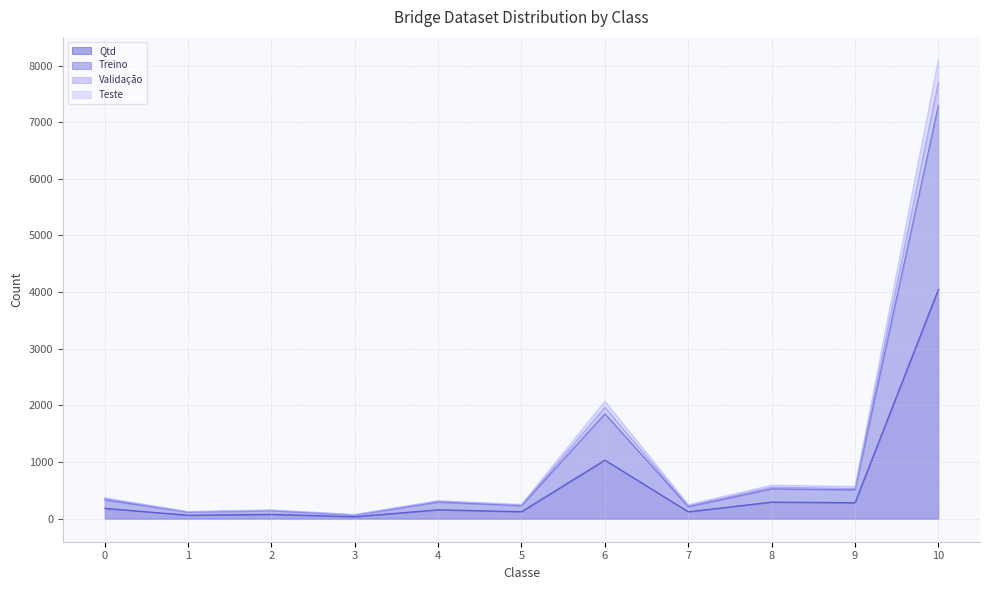

True or false: Treino and Qtd cross at least once.

False